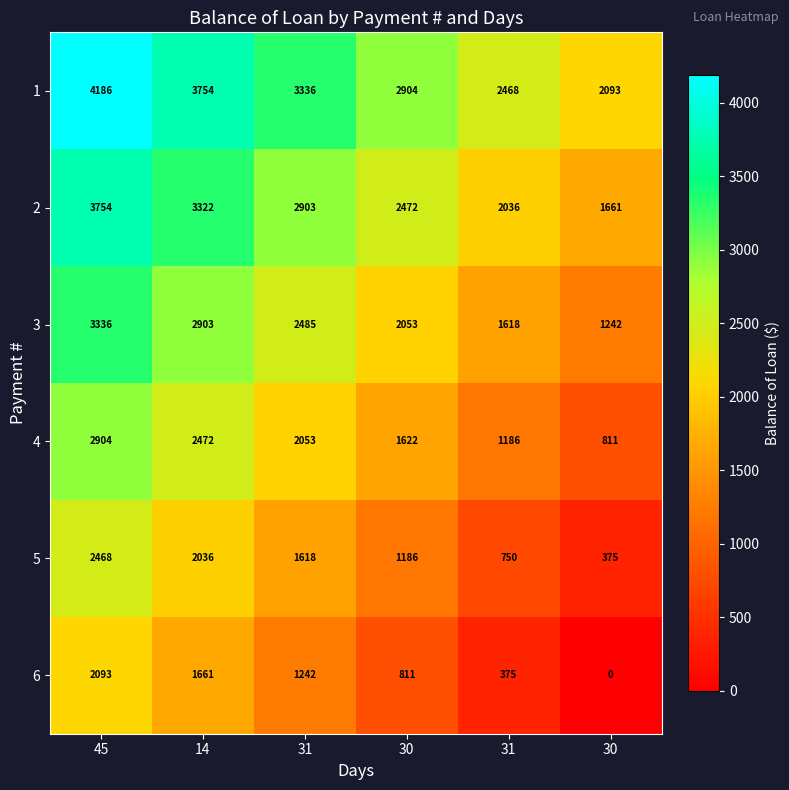

Which label corresponds to the smallest value in the chart?

30